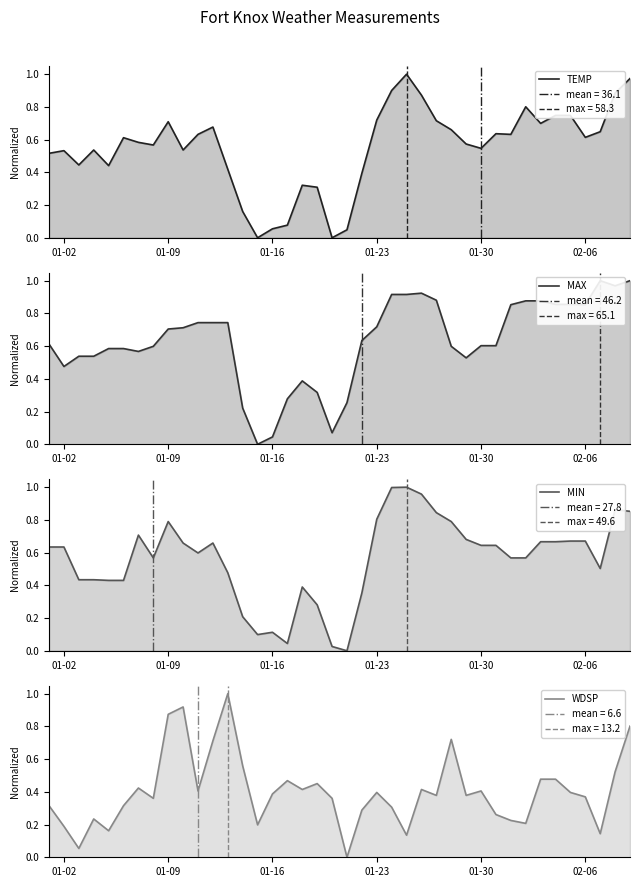

How many values in WDSP (normalized) are above zero?

39